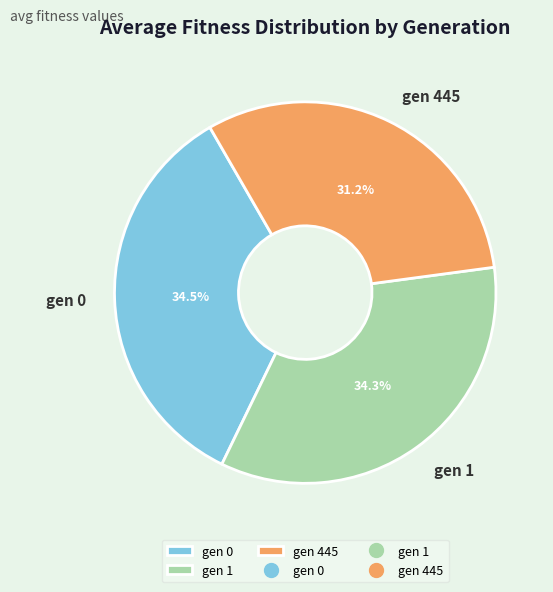

What percentage is the gen 445 slice, to the nearest percent?

31%